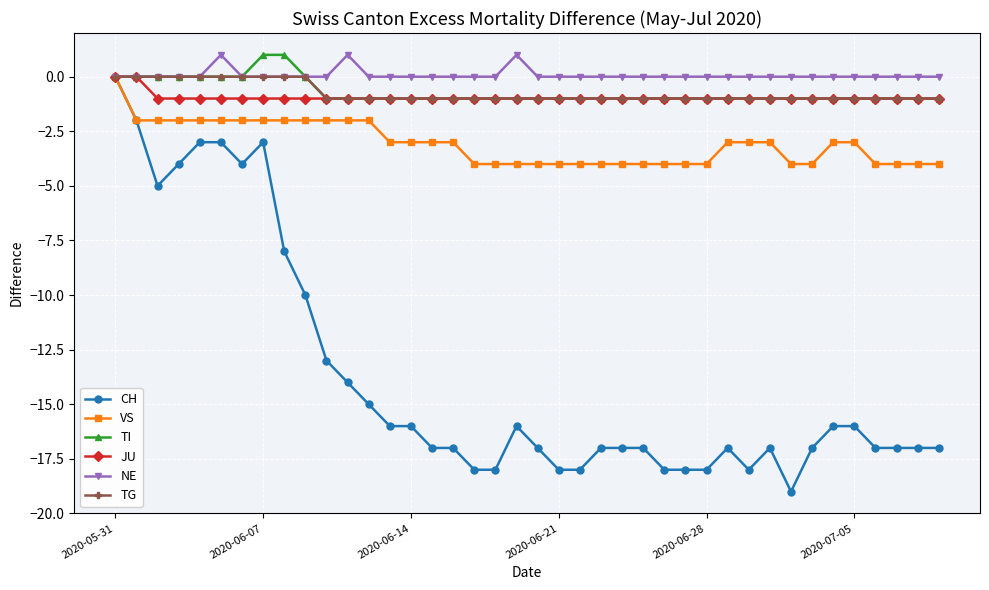

Which series has the largest range (max minus min)?

CH